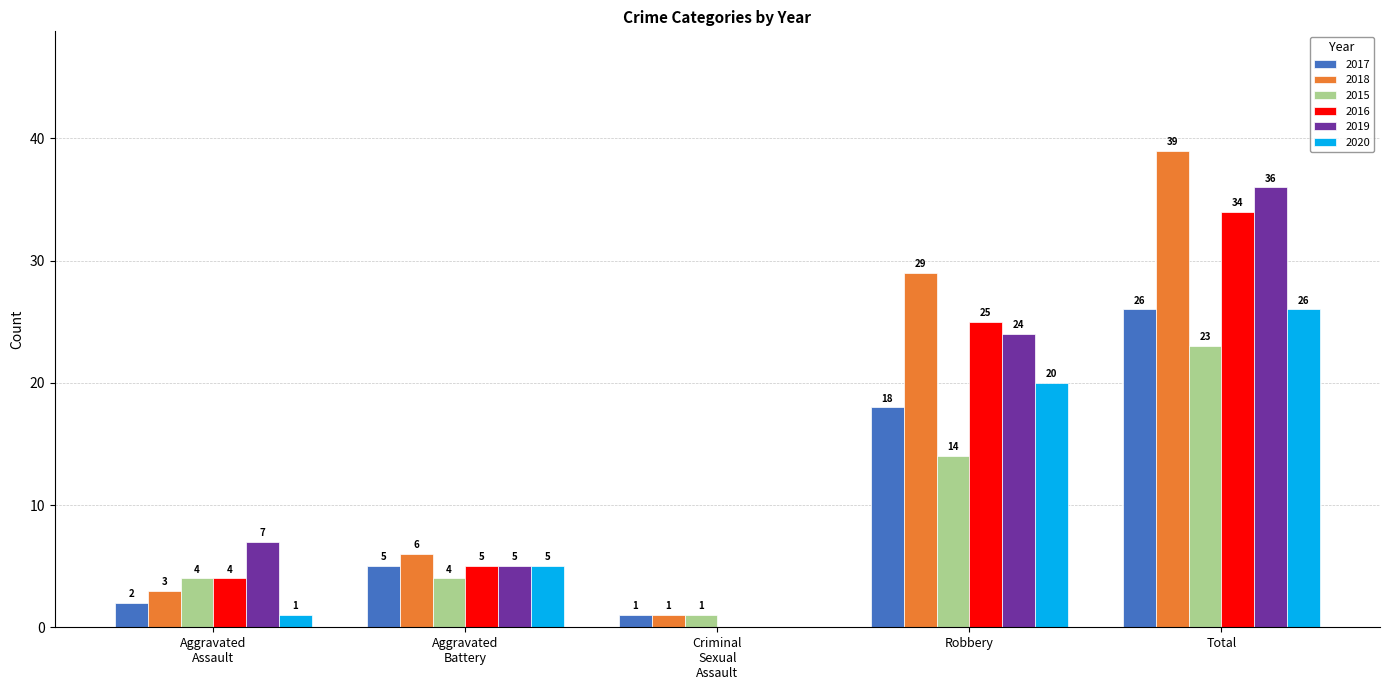

The 2019 series shows 36 at Total. True or false?

True